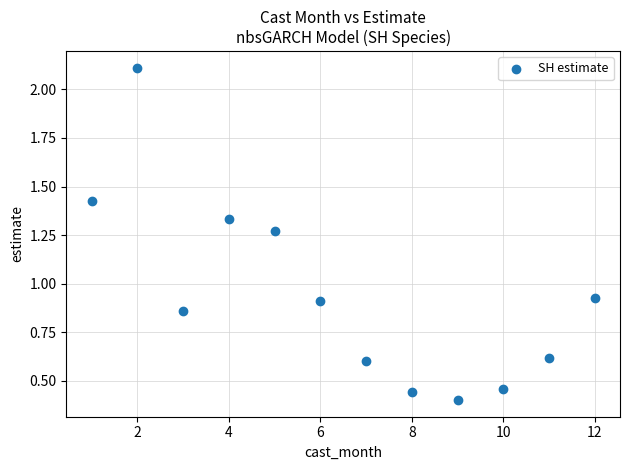

What is the average X value?

6.5